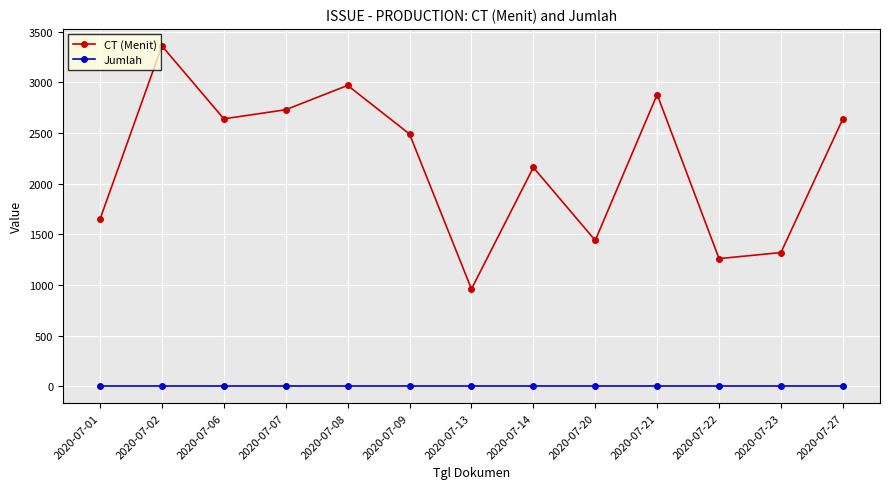

At 2020-07-08, list the series in order from smallest to largest.

Jumlah, CT (Menit)